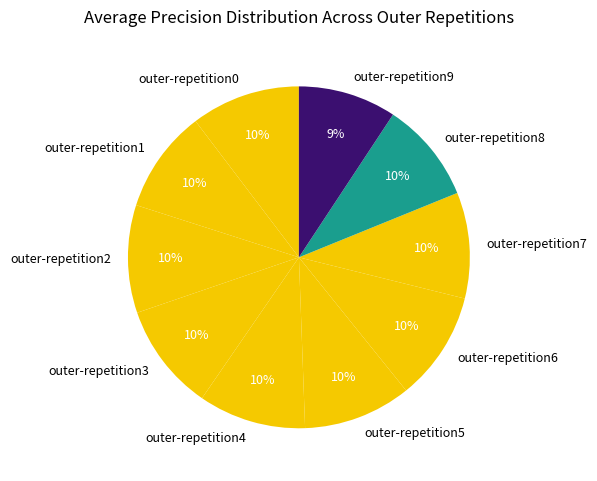

How many segments does this pie chart have?

10